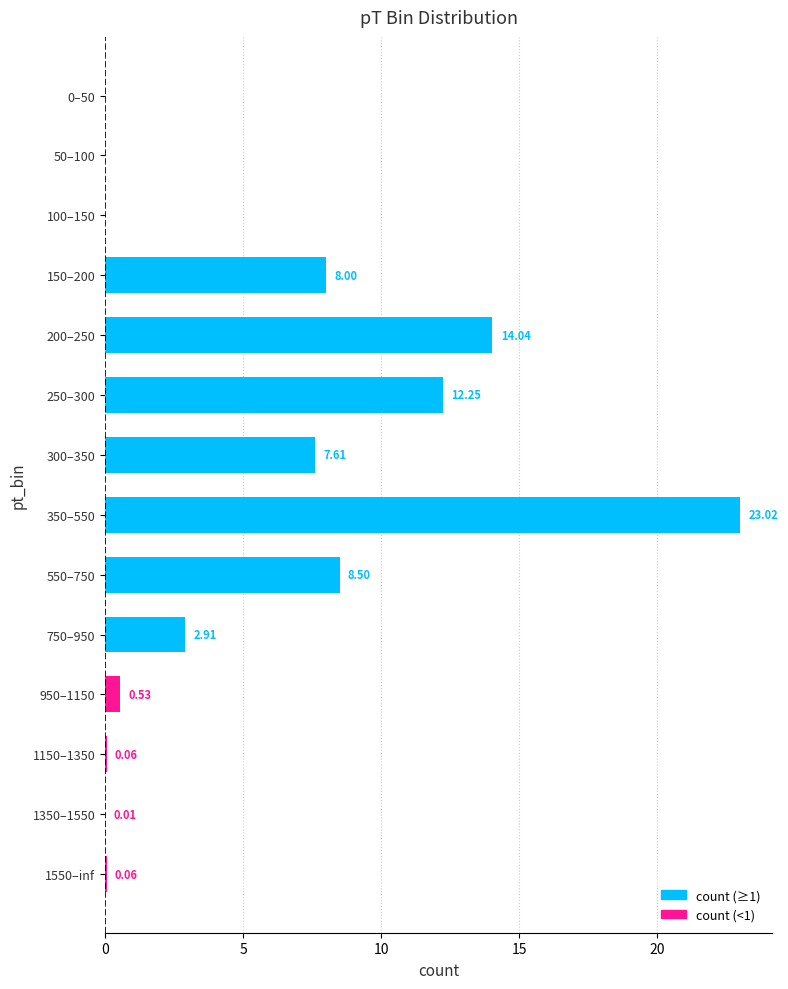

What is the ratio of the value at 150–200 to the value at 350–550?

0.3